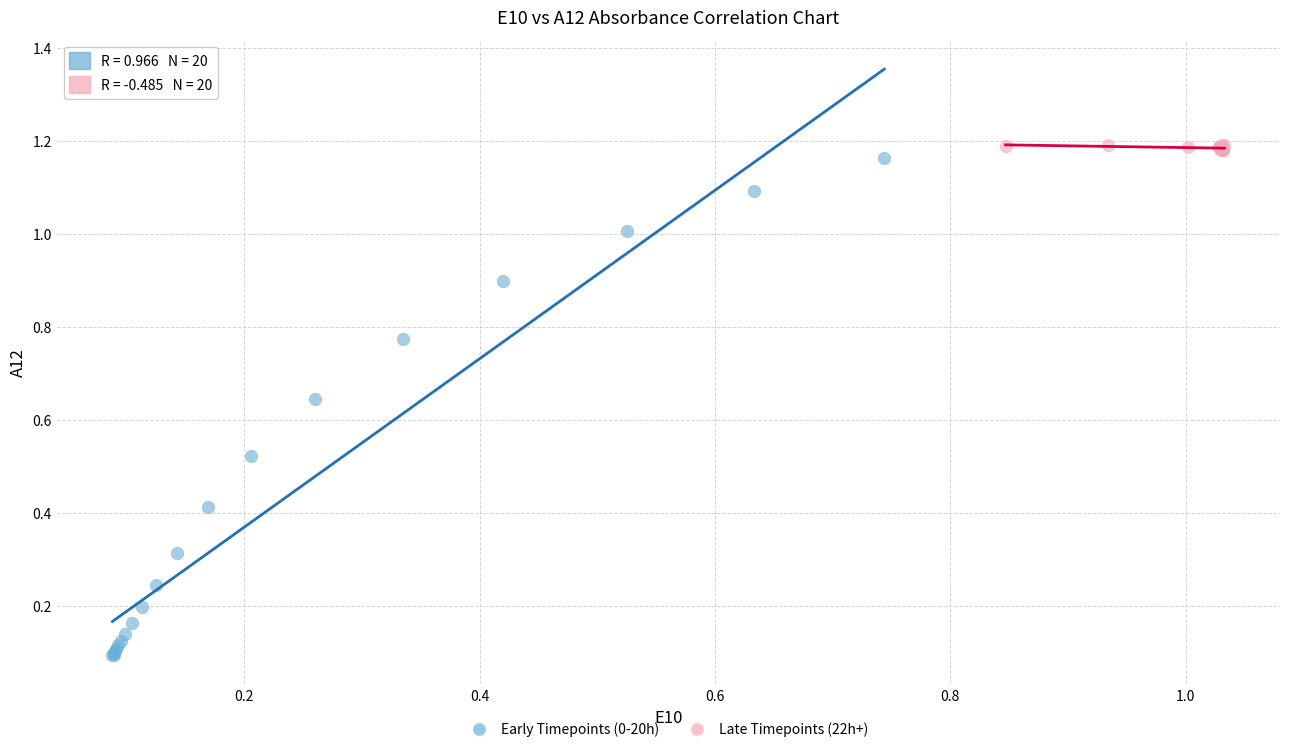

Which series reaches the minimum Y coordinate?

Early Timepoints (0-20h)